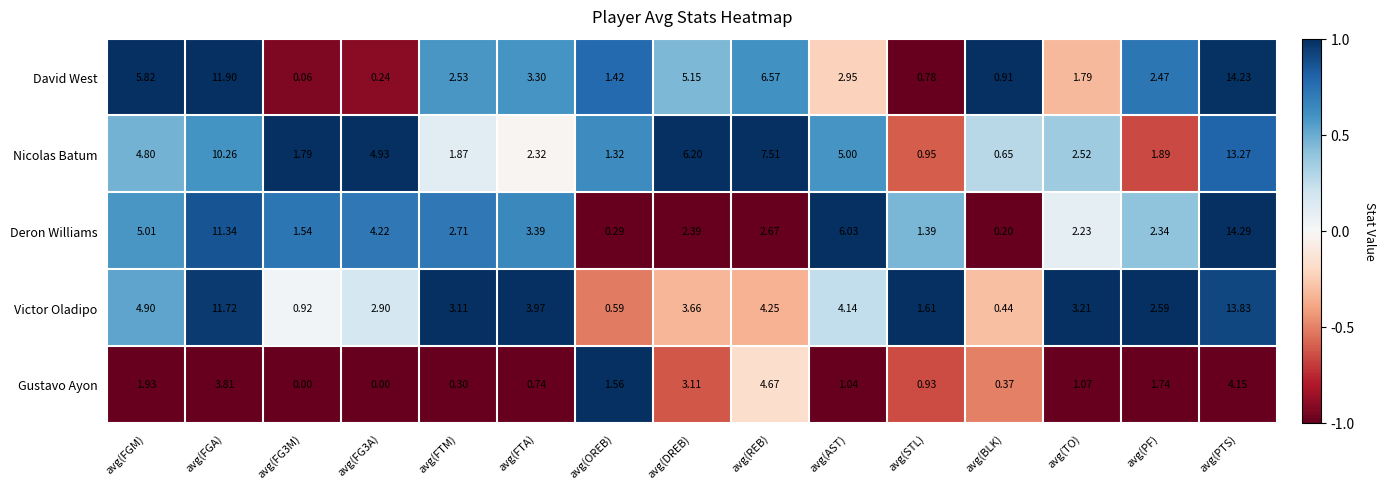

Rank the series by their maximum value, from lowest to highest.

Gustavo Ayon, Nicolas Batum, Victor Oladipo, David West, Deron Williams